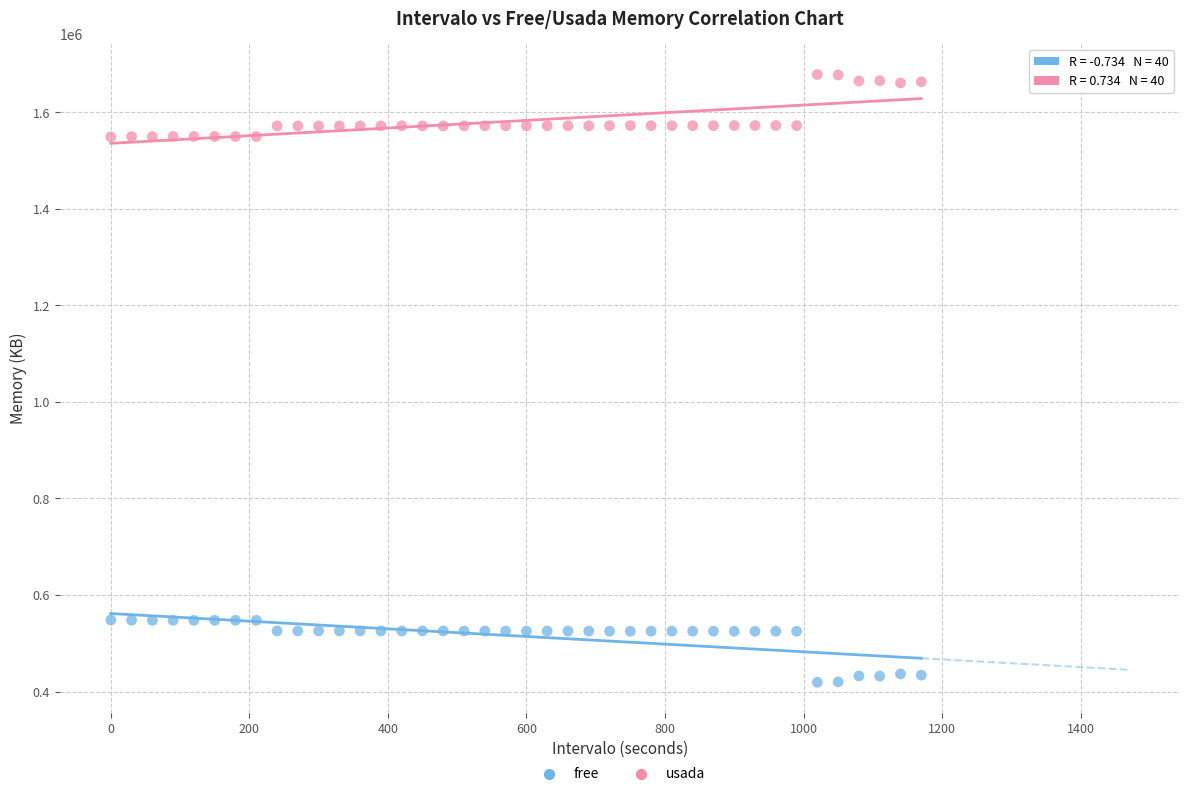

Across all data points, what is the range of X values (max minus min)?

1170